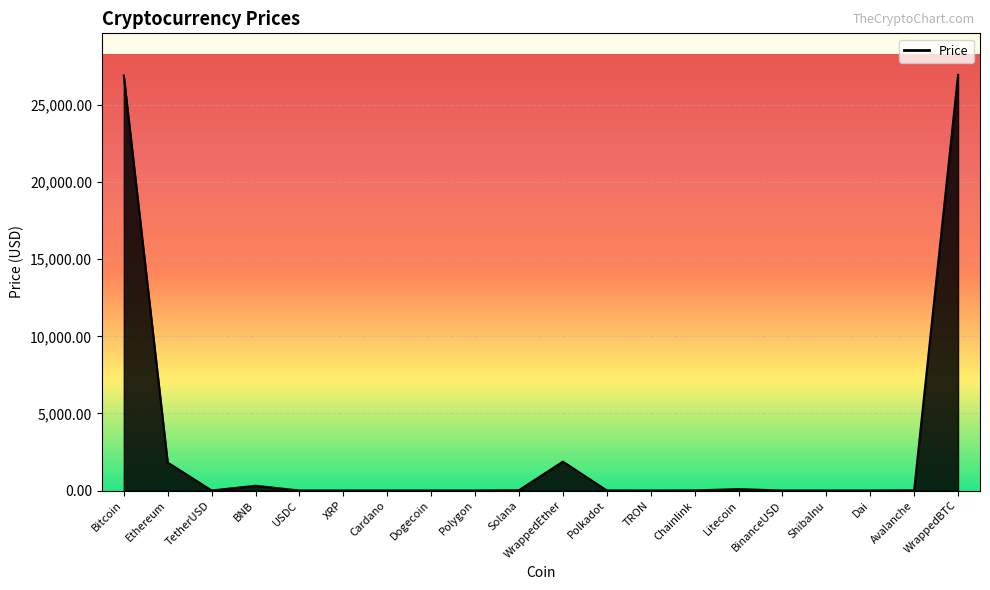

What is the ratio of the value at Dai to the value at TetherUSD?

1.0